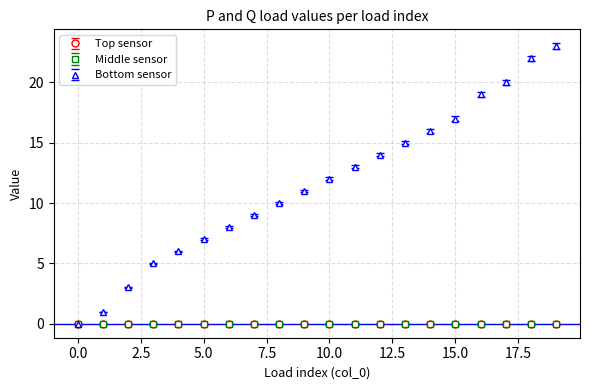

Which series has the widest spread of values?

Bottom sensor